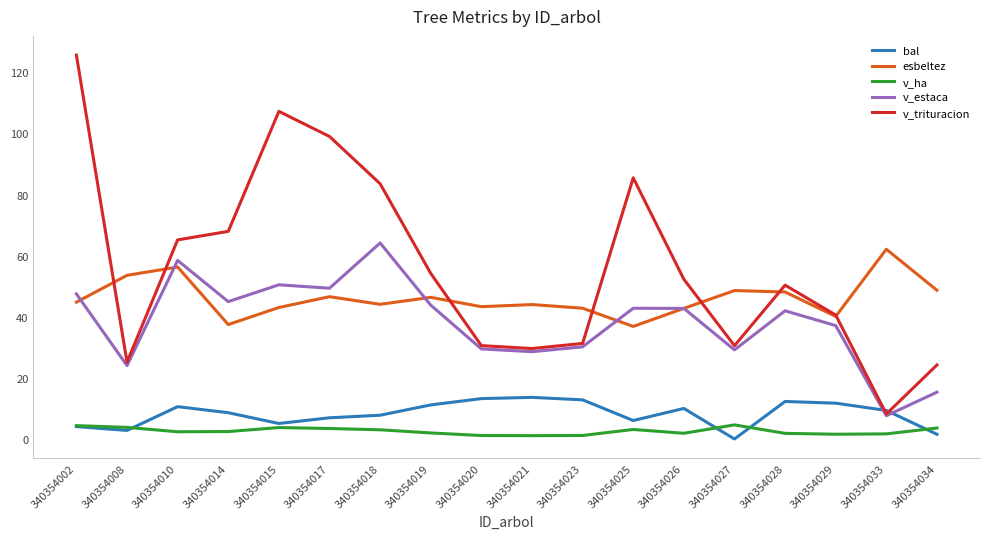

True or false: esbeltez has more than 0 points higher than both neighbors.

True